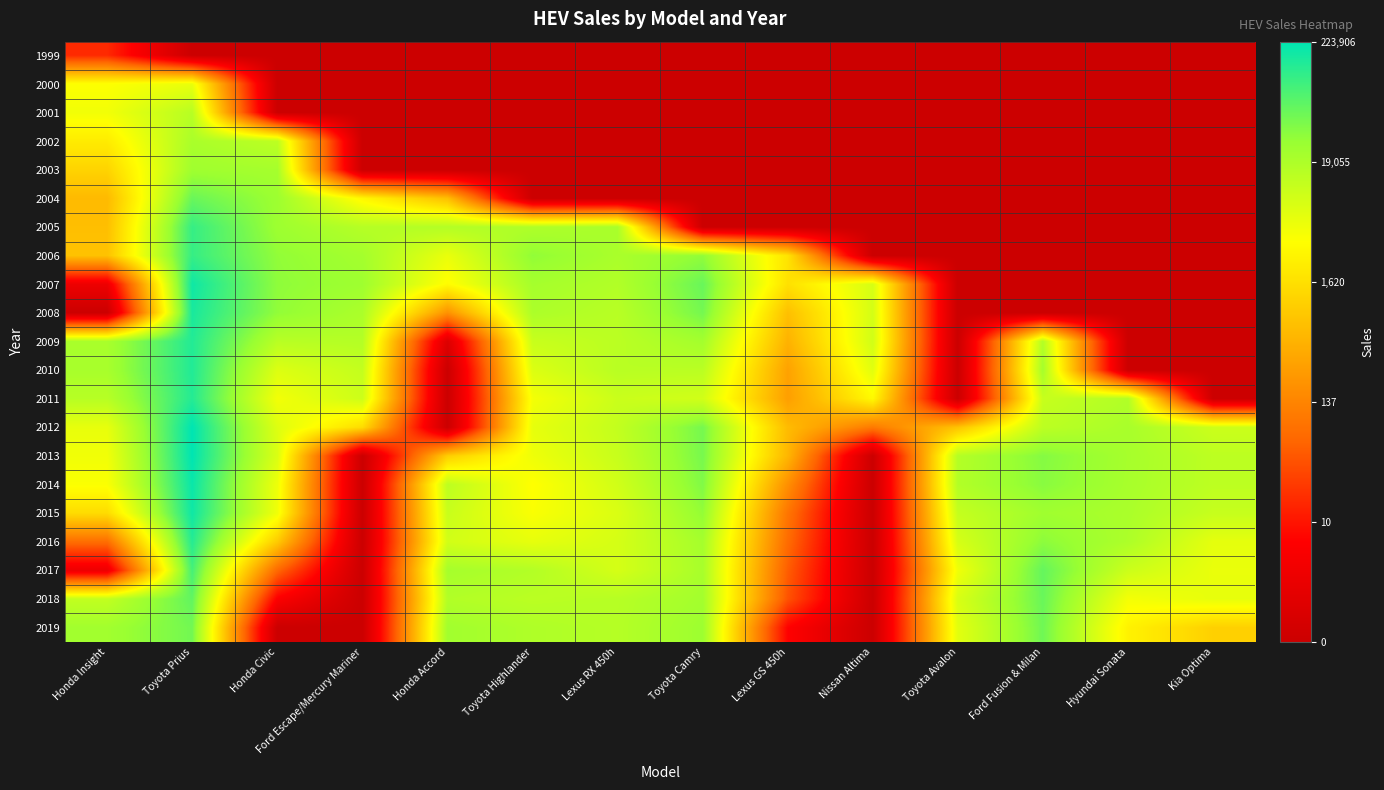

Reading left to right, what are all the values shown in this chart?

1999: Honda Insight=2.9	Toyota Prius=0.0	Honda Civic=0.0	Ford Escape/Mercury Mariner=0.0	Honda Accord=0.0	Toyota Highlander=0.0	Lexus RX 450h=0.0	Toyota Camry=0.0	Lexus GS 450h=0.0	Nissan Altima=0.0	Toyota Avalon=0.0	Ford Fusion & Milan=0.0	Hyundai Sonata=0.0	Kia Optima=0.0
2000: Honda Insight=8.2	Toyota Prius=8.6	Honda Civic=0.0	Ford Escape/Mercury Mariner=0.0	Honda Accord=0.0	Toyota Highlander=0.0	Lexus RX 450h=0.0	Toyota Camry=0.0	Lexus GS 450h=0.0	Nissan Altima=0.0	Toyota Avalon=0.0	Ford Fusion & Milan=0.0	Hyundai Sonata=0.0	Kia Optima=0.0
2001: Honda Insight=8.5	Toyota Prius=9.7	Honda Civic=0.0	Ford Escape/Mercury Mariner=0.0	Honda Accord=0.0	Toyota Highlander=0.0	Lexus RX 450h=0.0	Toyota Camry=0.0	Lexus GS 450h=0.0	Nissan Altima=0.0	Toyota Avalon=0.0	Ford Fusion & Milan=0.0	Hyundai Sonata=0.0	Kia Optima=0.0
2002: Honda Insight=7.7	Toyota Prius=9.9	Honda Civic=9.5	Ford Escape/Mercury Mariner=0.0	Honda Accord=0.0	Toyota Highlander=0.0	Lexus RX 450h=0.0	Toyota Camry=0.0	Lexus GS 450h=0.0	Nissan Altima=0.0	Toyota Avalon=0.0	Ford Fusion & Milan=0.0	Hyundai Sonata=0.0	Kia Optima=0.0
2003: Honda Insight=7.1	Toyota Prius=10.1	Honda Civic=10.0	Ford Escape/Mercury Mariner=0.0	Honda Accord=0.0	Toyota Highlander=0.0	Lexus RX 450h=0.0	Toyota Camry=0.0	Lexus GS 450h=0.0	Nissan Altima=0.0	Toyota Avalon=0.0	Ford Fusion & Milan=0.0	Hyundai Sonata=0.0	Kia Optima=0.0
2004: Honda Insight=6.4	Toyota Prius=10.9	Honda Civic=10.2	Ford Escape/Mercury Mariner=8.0	Honda Accord=6.5	Toyota Highlander=0.0	Lexus RX 450h=0.0	Toyota Camry=0.0	Lexus GS 450h=0.0	Nissan Altima=0.0	Toyota Avalon=0.0	Ford Fusion & Milan=0.0	Hyundai Sonata=0.0	Kia Optima=0.0
2005: Honda Insight=6.5	Toyota Prius=11.6	Honda Civic=10.2	Ford Escape/Mercury Mariner=9.7	Honda Accord=9.7	Toyota Highlander=9.8	Lexus RX 450h=9.9	Toyota Camry=0.0	Lexus GS 450h=0.0	Nissan Altima=0.0	Toyota Avalon=0.0	Ford Fusion & Milan=0.0	Hyundai Sonata=0.0	Kia Optima=0.0
2006: Honda Insight=6.6	Toyota Prius=11.6	Honda Civic=10.3	Ford Escape/Mercury Mariner=10.0	Honda Accord=8.6	Toyota Highlander=10.4	Lexus RX 450h=9.9	Toyota Camry=10.4	Lexus GS 450h=7.5	Nissan Altima=0.0	Toyota Avalon=0.0	Ford Fusion & Milan=0.0	Hyundai Sonata=0.0	Kia Optima=0.0
2007: Honda Insight=1.4	Toyota Prius=12.1	Honda Civic=10.4	Ford Escape/Mercury Mariner=10.1	Honda Accord=8.1	Toyota Highlander=10.0	Lexus RX 450h=9.8	Toyota Camry=10.9	Lexus GS 450h=7.4	Nissan Altima=9.0	Toyota Avalon=0.0	Ford Fusion & Milan=0.0	Hyundai Sonata=0.0	Kia Optima=0.0
2008: Honda Insight=0.0	Toyota Prius=12.0	Honda Civic=10.4	Ford Escape/Mercury Mariner=9.9	Honda Accord=5.3	Toyota Highlander=9.9	Lexus RX 450h=9.6	Toyota Camry=10.7	Lexus GS 450h=6.5	Nissan Altima=9.1	Toyota Avalon=0.0	Ford Fusion & Milan=0.0	Hyundai Sonata=0.0	Kia Optima=0.0
2009: Honda Insight=9.9	Toyota Prius=11.8	Honda Civic=9.6	Ford Escape/Mercury Mariner=9.7	Honda Accord=0.7	Toyota Highlander=9.3	Lexus RX 450h=9.6	Toyota Camry=10.0	Lexus GS 450h=6.2	Nissan Altima=9.1	Toyota Avalon=0.0	Ford Fusion & Milan=9.7	Hyundai Sonata=0.0	Kia Optima=0.0
2010: Honda Insight=10.0	Toyota Prius=11.9	Honda Civic=8.9	Ford Escape/Mercury Mariner=9.4	Honda Accord=0.0	Toyota Highlander=8.9	Lexus RX 450h=9.6	Toyota Camry=9.6	Lexus GS 450h=5.7	Nissan Altima=8.8	Toyota Avalon=0.0	Ford Fusion & Milan=10.0	Hyundai Sonata=0.0	Kia Optima=0.0
2011: Honda Insight=9.7	Toyota Prius=11.8	Honda Civic=8.5	Ford Escape/Mercury Mariner=9.2	Honda Accord=0.0	Toyota Highlander=8.4	Lexus RX 450h=9.3	Toyota Camry=9.1	Lexus GS 450h=5.6	Nissan Altima=8.1	Toyota Avalon=0.0	Ford Fusion & Milan=9.3	Hyundai Sonata=9.8	Kia Optima=0.0
2012: Honda Insight=8.7	Toyota Prius=12.3	Honda Civic=8.9	Ford Escape/Mercury Mariner=7.3	Honda Accord=0.0	Toyota Highlander=8.7	Lexus RX 450h=9.4	Toyota Camry=10.7	Lexus GS 450h=6.4	Nissan Altima=4.6	Toyota Avalon=6.6	Ford Fusion & Milan=9.6	Hyundai Sonata=9.9	Kia Optima=9.2
2013: Honda Insight=8.5	Toyota Prius=12.3	Honda Civic=9.0	Ford Escape/Mercury Mariner=0.0	Honda Accord=6.9	Toyota Highlander=8.5	Lexus RX 450h=9.3	Toyota Camry=10.7	Lexus GS 450h=6.3	Nissan Altima=0.0	Toyota Avalon=9.7	Ford Fusion & Milan=10.5	Hyundai Sonata=10.0	Kia Optima=9.5
2014: Honda Insight=8.3	Toyota Prius=12.2	Honda Civic=8.5	Ford Escape/Mercury Mariner=0.0	Honda Accord=9.5	Toyota Highlander=8.2	Lexus RX 450h=9.1	Toyota Camry=10.6	Lexus GS 450h=5.2	Nissan Altima=0.0	Toyota Avalon=9.7	Ford Fusion & Milan=10.5	Hyundai Sonata=10.0	Kia Optima=9.5
2015: Honda Insight=7.3	Toyota Prius=12.1	Honda Civic=8.5	Ford Escape/Mercury Mariner=0.0	Honda Accord=9.3	Toyota Highlander=8.3	Lexus RX 450h=9.0	Toyota Camry=10.3	Lexus GS 450h=4.5	Nissan Altima=0.0	Toyota Avalon=9.4	Ford Fusion & Milan=10.1	Hyundai Sonata=9.9	Kia Optima=9.3
2016: Honda Insight=4.3	Toyota Prius=11.8	Honda Civic=6.8	Ford Escape/Mercury Mariner=0.0	Honda Accord=9.1	Toyota Highlander=8.7	Lexus RX 450h=9.1	Toyota Camry=10.0	Lexus GS 450h=4.3	Nissan Altima=0.0	Toyota Avalon=9.0	Ford Fusion & Milan=10.4	Hyundai Sonata=9.9	Kia Optima=8.7
2017: Honda Insight=1.4	Toyota Prius=11.4	Honda Civic=4.2	Ford Escape/Mercury Mariner=0.0	Honda Accord=10.0	Toyota Highlander=9.7	Lexus RX 450h=9.1	Toyota Camry=10.0	Lexus GS 450h=3.9	Nissan Altima=0.0	Toyota Avalon=8.5	Ford Fusion & Milan=11.0	Hyundai Sonata=9.2	Kia Optima=8.6
2018: Honda Insight=9.4	Toyota Prius=11.0	Honda Civic=1.9	Ford Escape/Mercury Mariner=0.0	Honda Accord=9.8	Toyota Highlander=9.6	Lexus RX 450h=9.7	Toyota Camry=10.0	Lexus GS 450h=3.7	Nissan Altima=0.0	Toyota Avalon=9.0	Ford Fusion & Milan=10.9	Hyundai Sonata=8.4	Kia Optima=8.7
2019: Honda Insight=10.1	Toyota Prius=10.8	Honda Civic=0.0	Ford Escape/Mercury Mariner=0.0	Honda Accord=10.1	Toyota Highlander=9.8	Lexus RX 450h=9.7	Toyota Camry=10.2	Lexus GS 450h=2.1	Nissan Altima=0.0	Toyota Avalon=8.8	Ford Fusion & Milan=10.8	Hyundai Sonata=7.9	Kia Optima=7.0